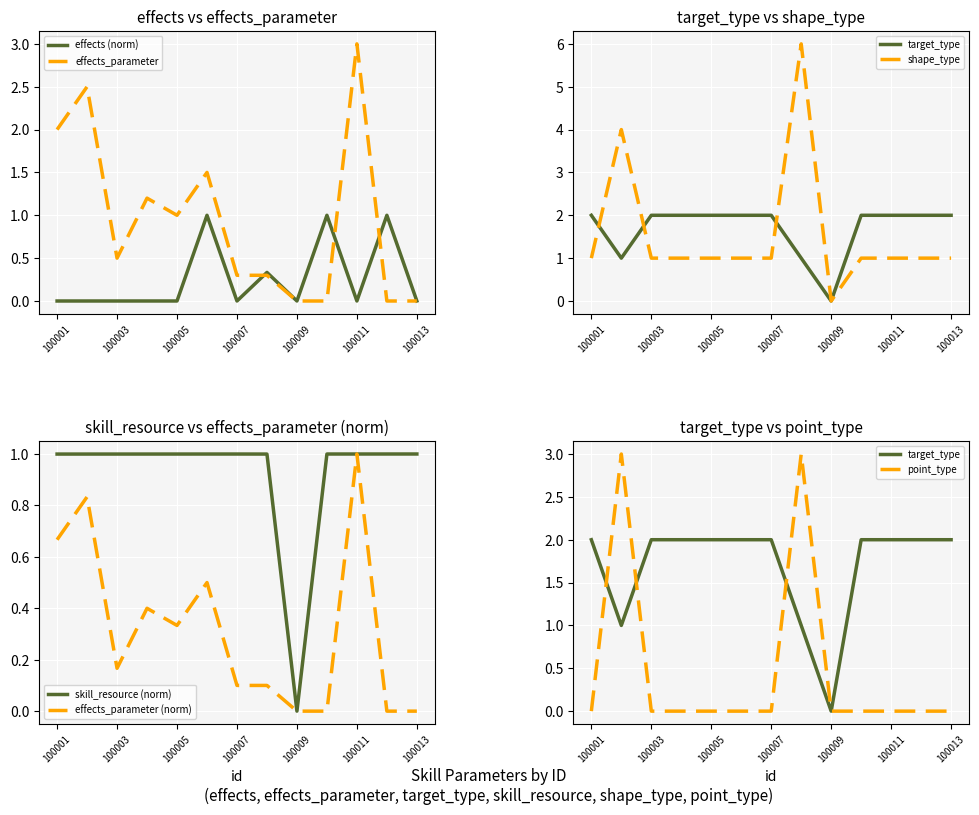

True or false: skill_resource and target_type intersect in this chart.

False